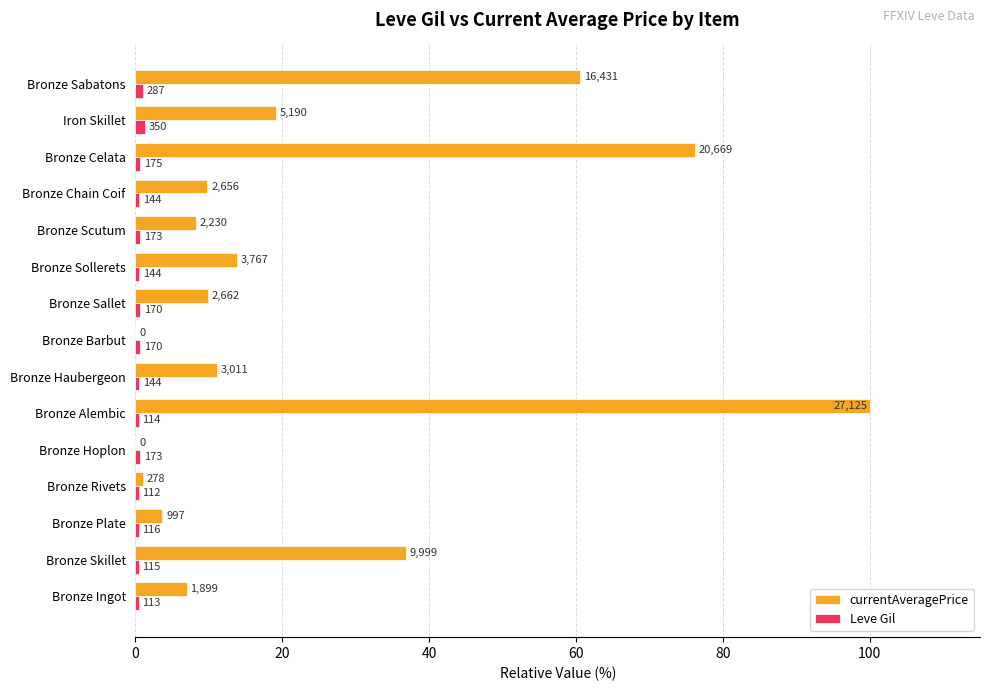

What are all the series names shown in the legend?

currentAveragePrice, Leve Gil